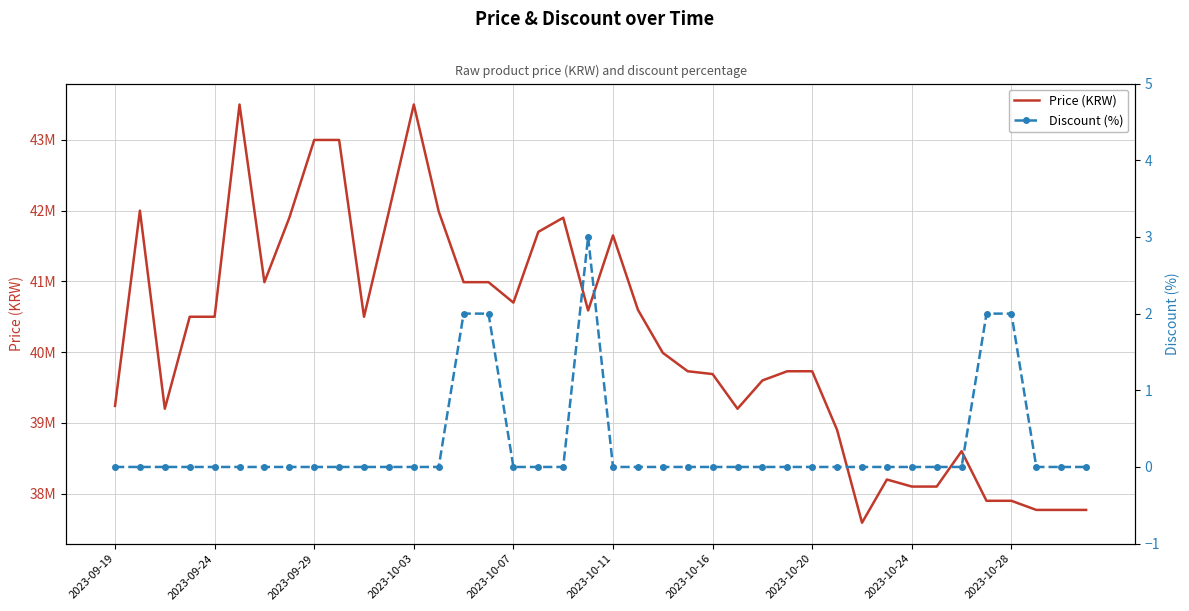

At 11, list the series in order from smallest to largest.

Discount (%), Price (KRW)